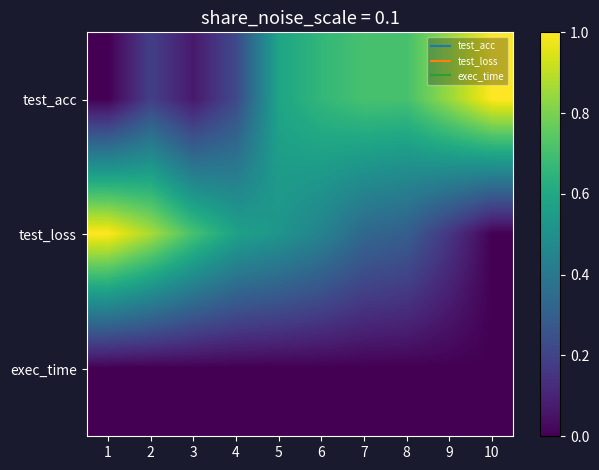

Count the number of data series in this chart.

3